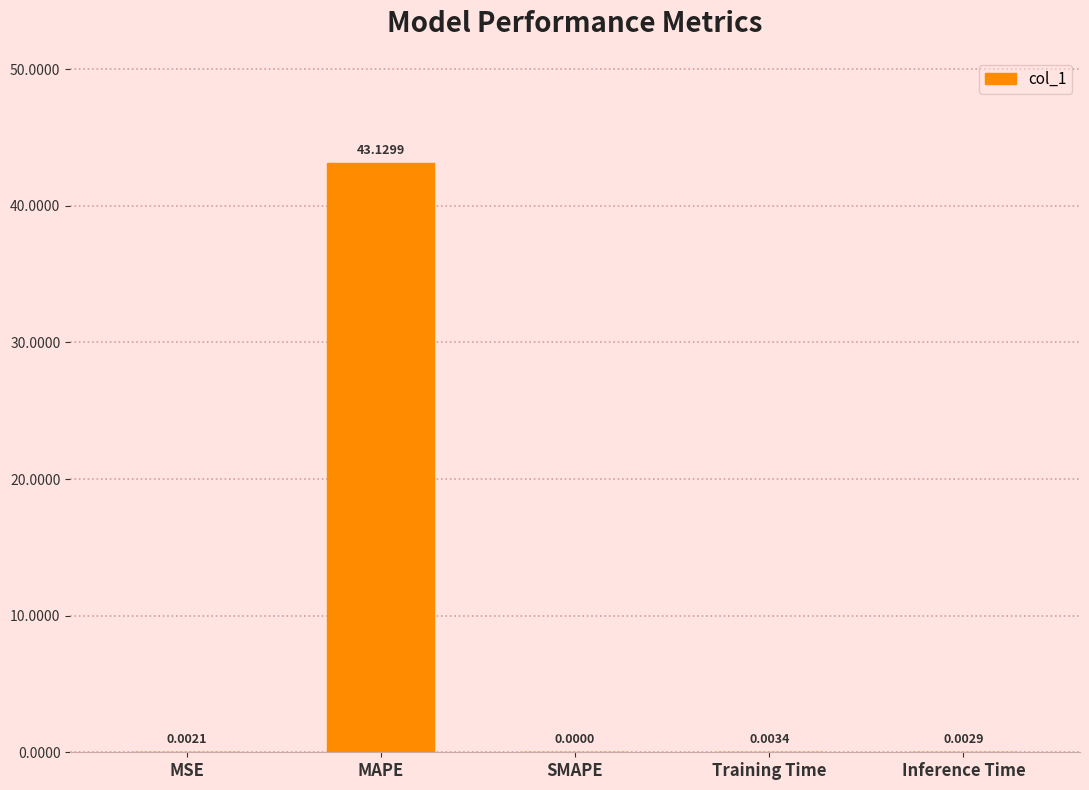

What is the maximum value shown in the chart?

43.1